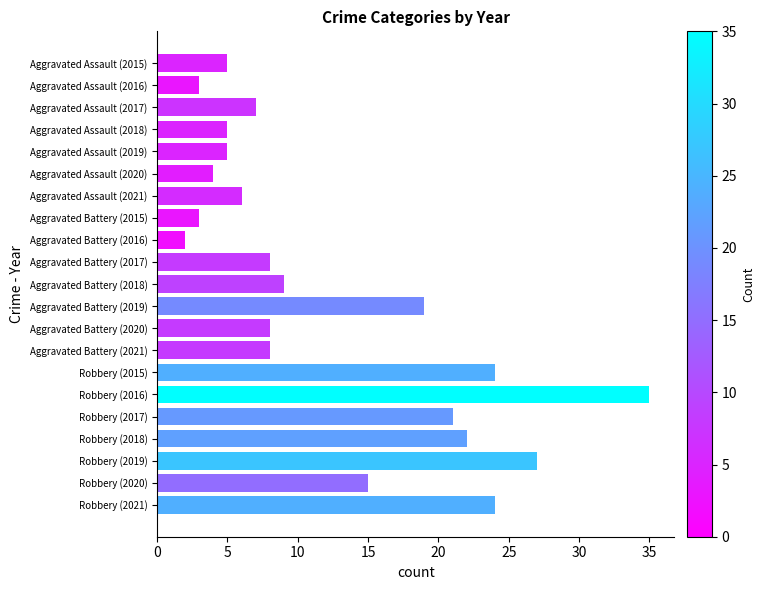

What is the value of the Aggravated Assault bar at the 5th from the left?

5